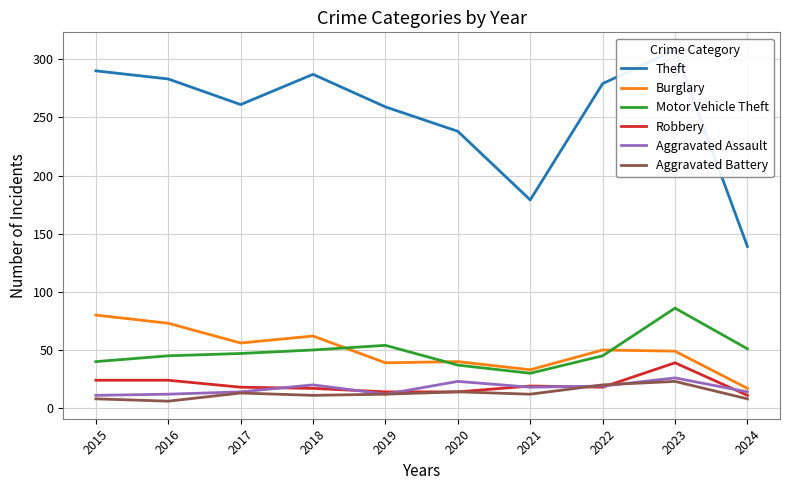

What is the total value across all series at 2021?

291